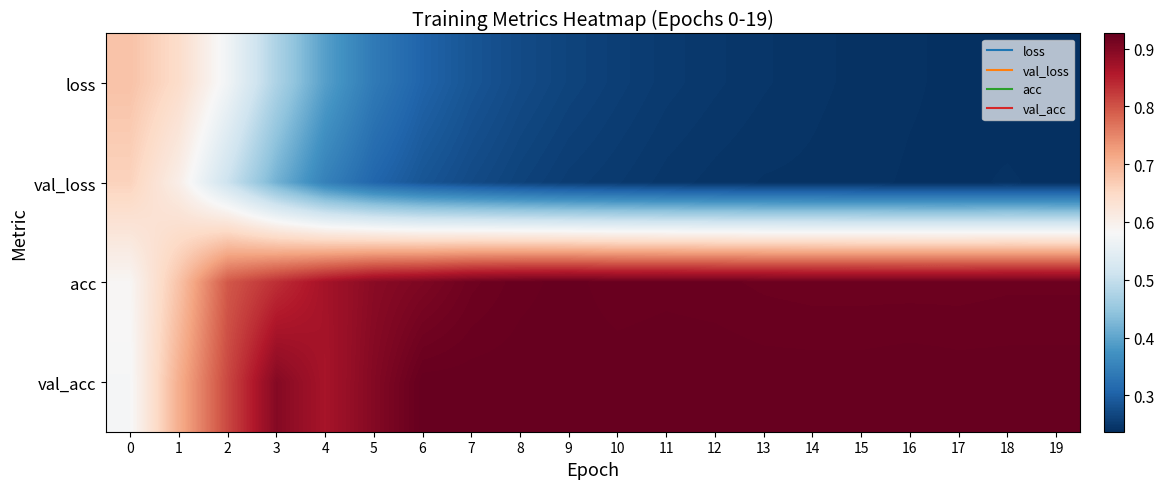

What is the greatest value displayed?

0.9